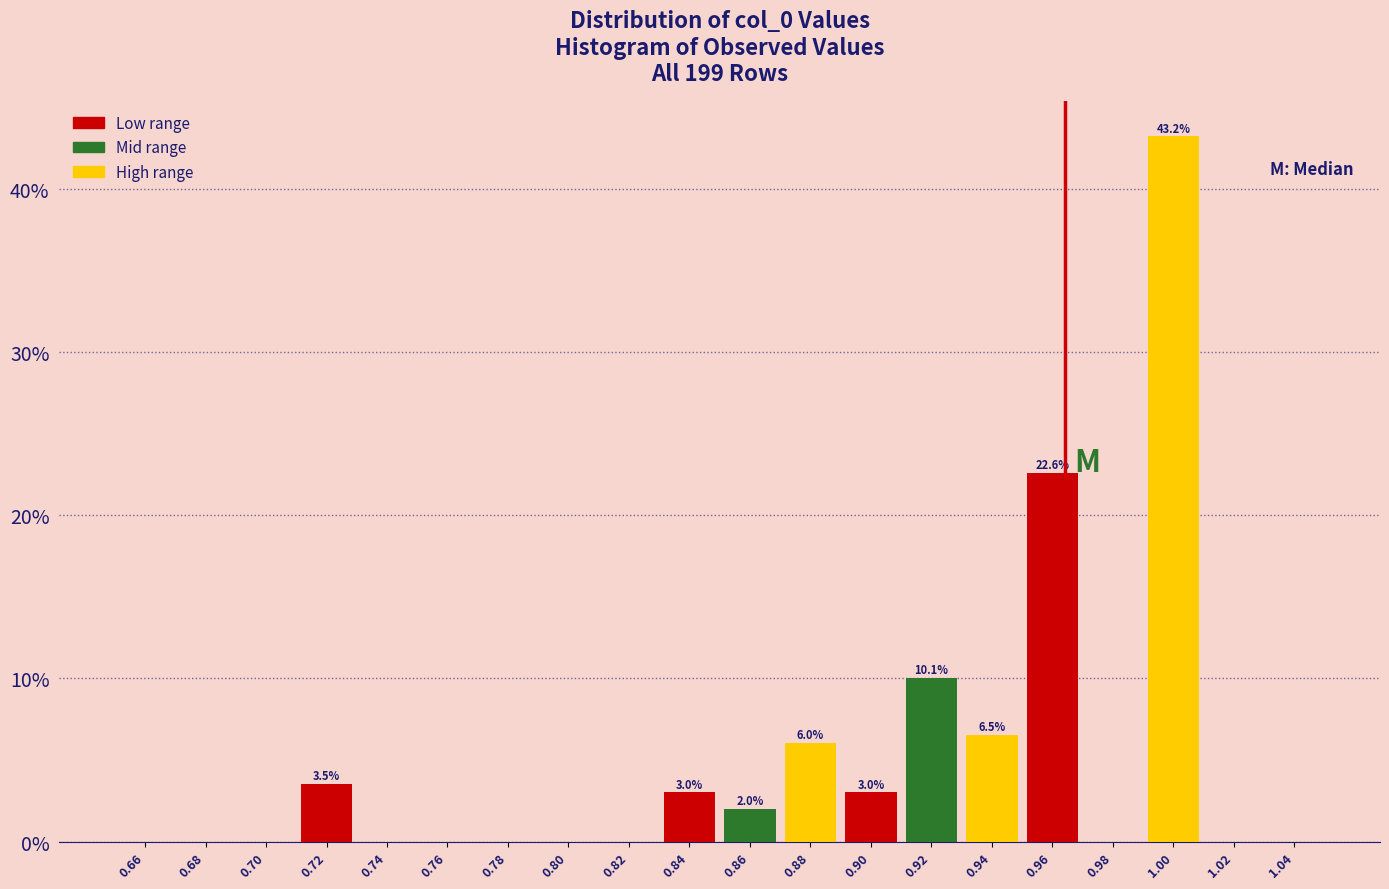

Which range on the x-axis has the tallest bar?

0.99 to 1.01